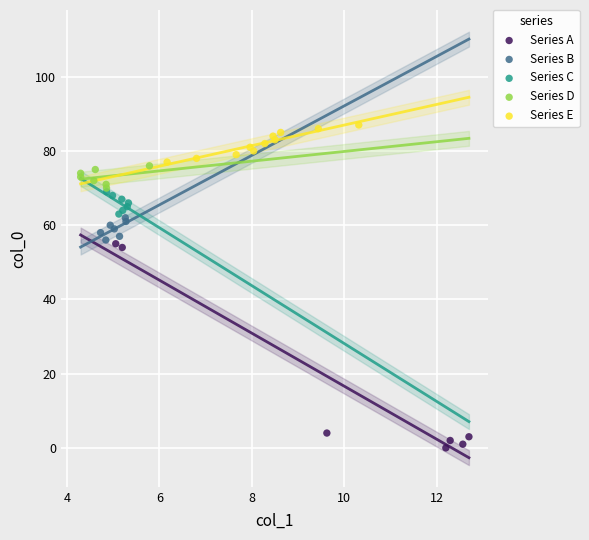

Which series contains the lowest Y value?

Series A